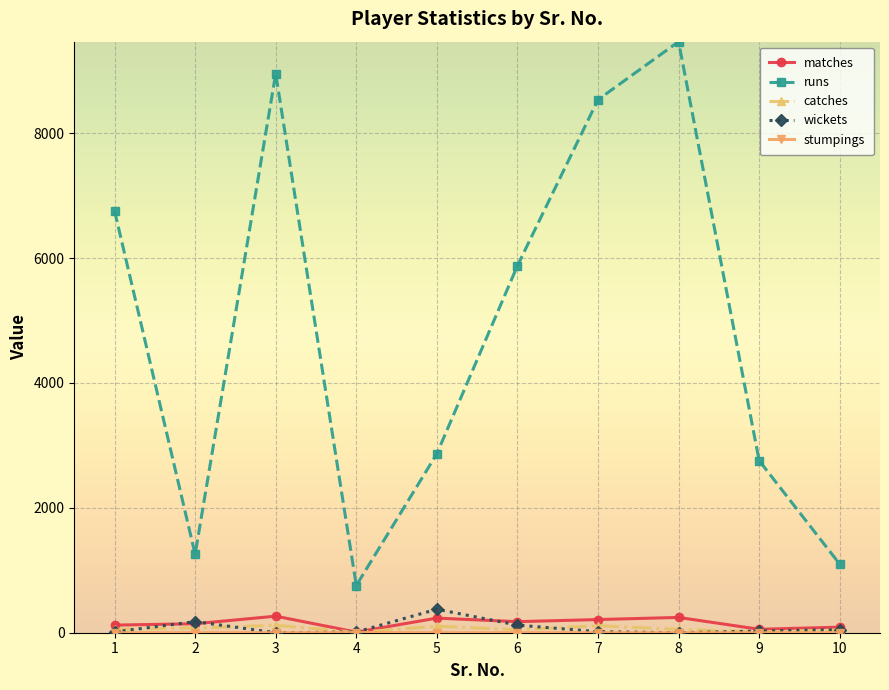

What is the maximum value shown in the chart?

9466